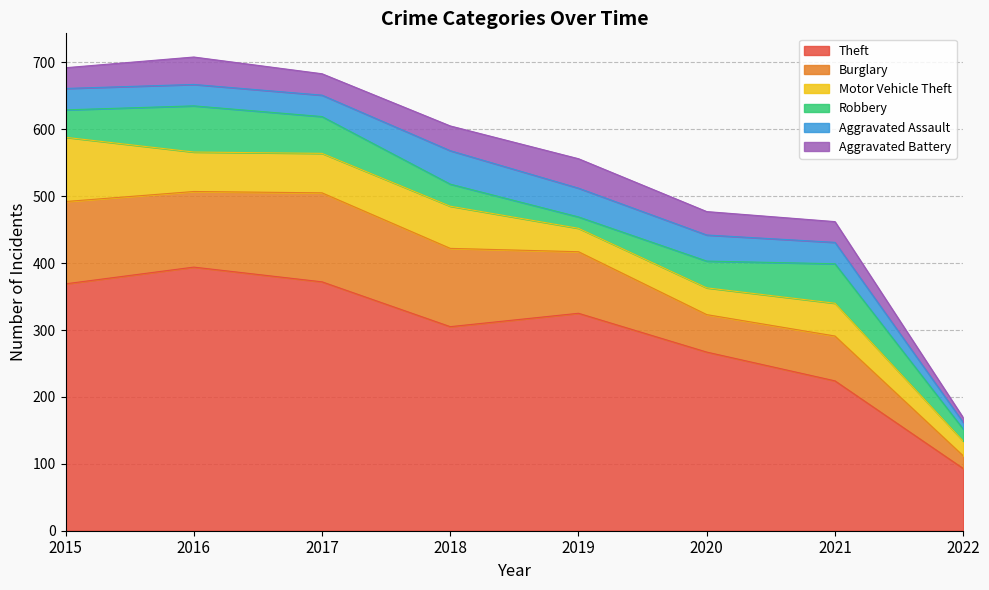

What is the spread (max minus min) of values at 2020?

232